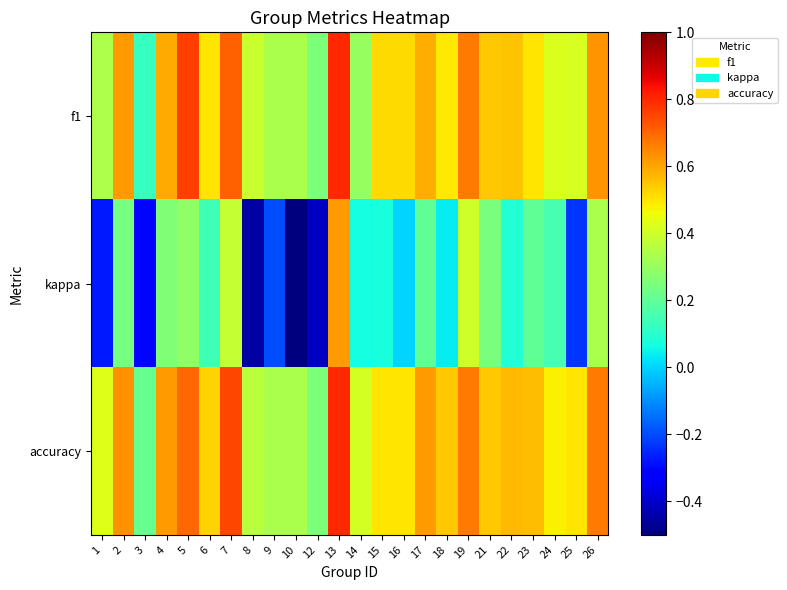

Between 1 and 23, which series saw the biggest shift?

kappa